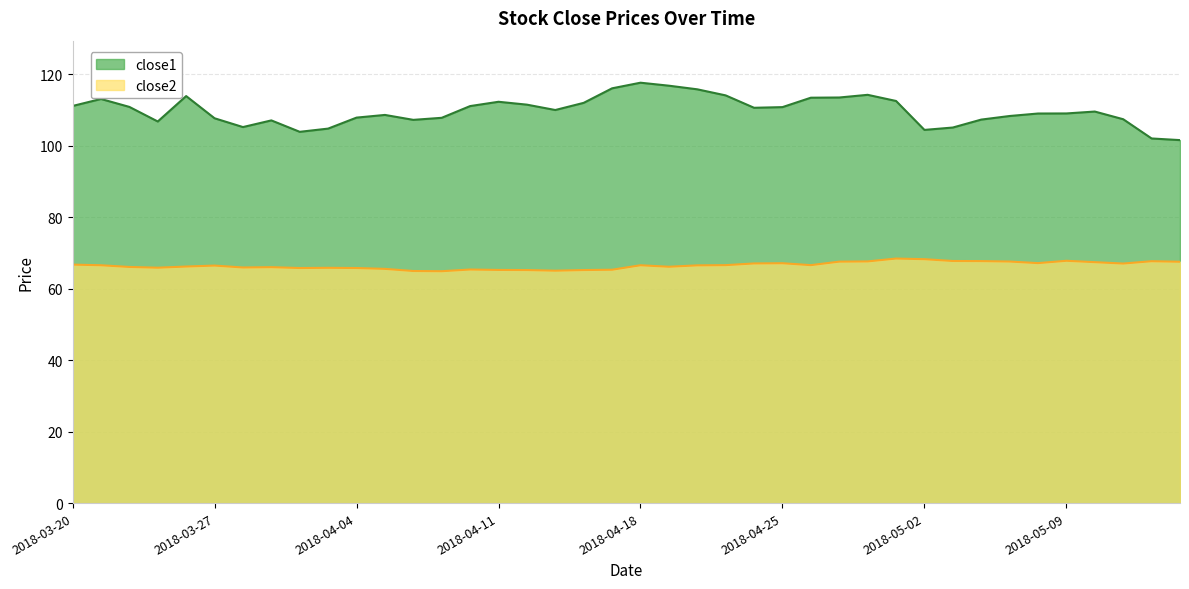

Which category has the lowest value across all series?

2018-04-09